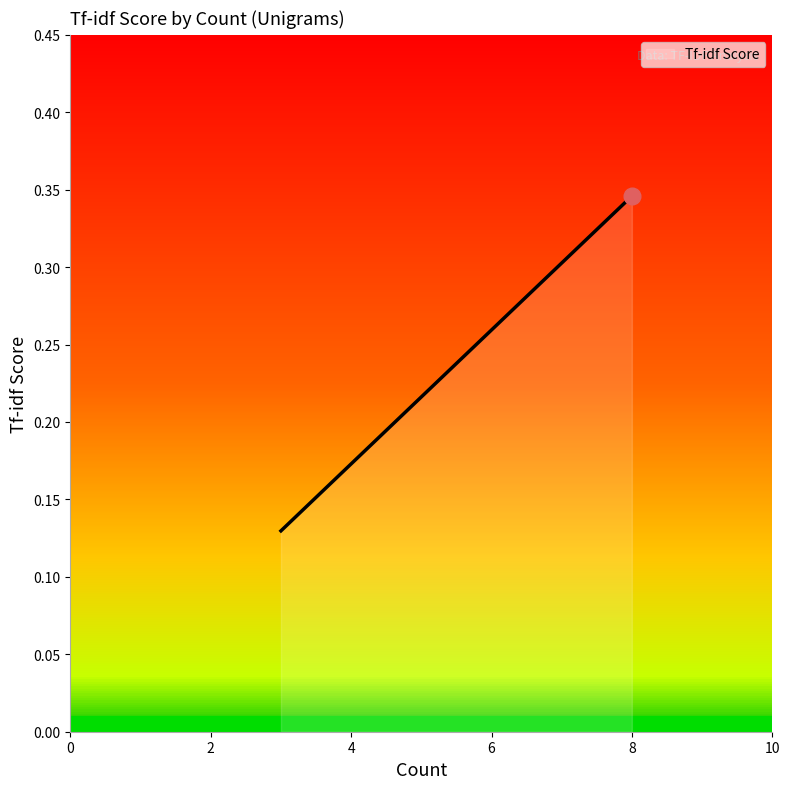

What is the difference between the maximum and second lowest values?

0.2